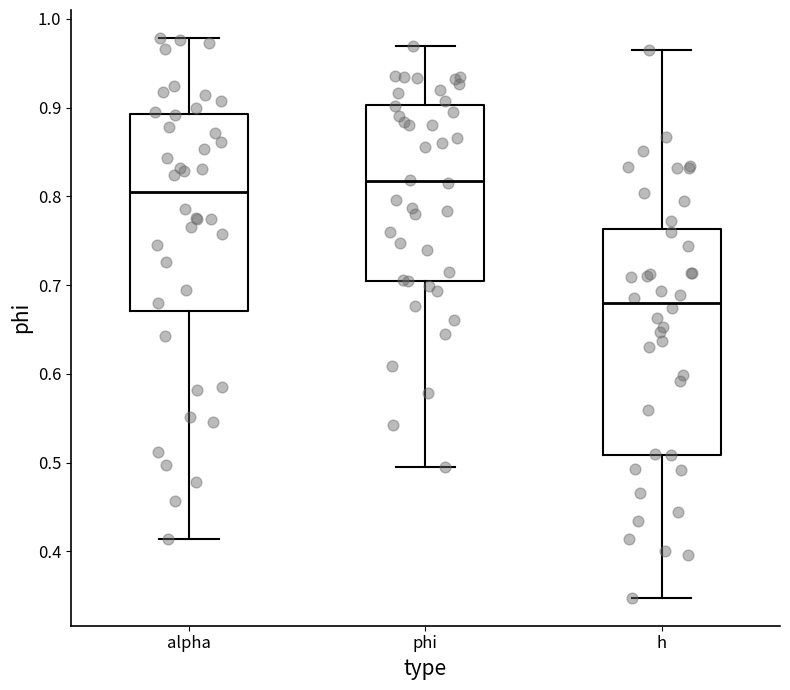

Comparing the boxes themselves (not the whiskers), which one is the tallest?

h